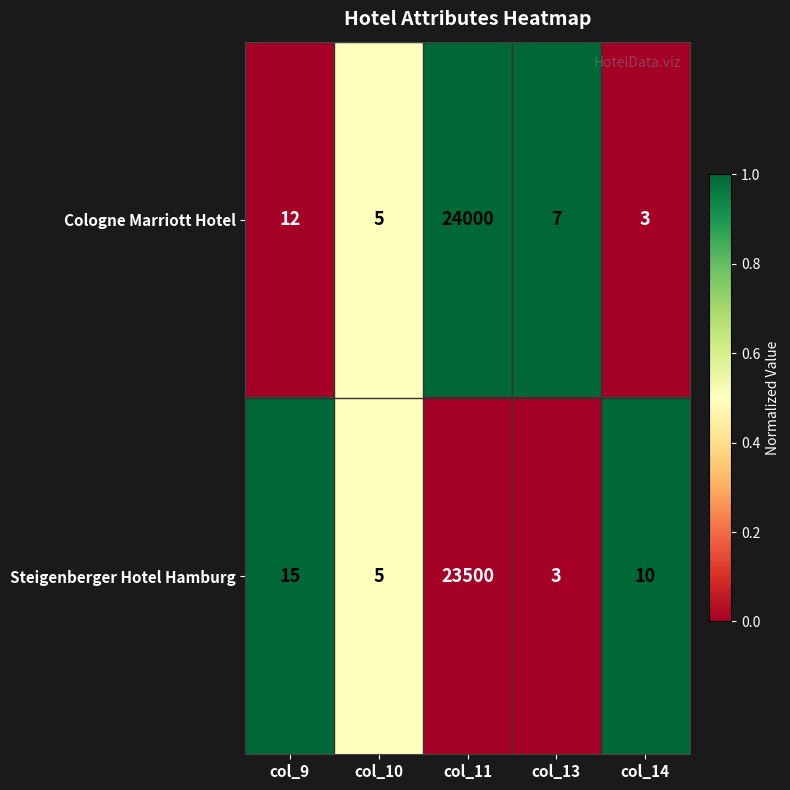

What is the total value across all series at col_10?

10